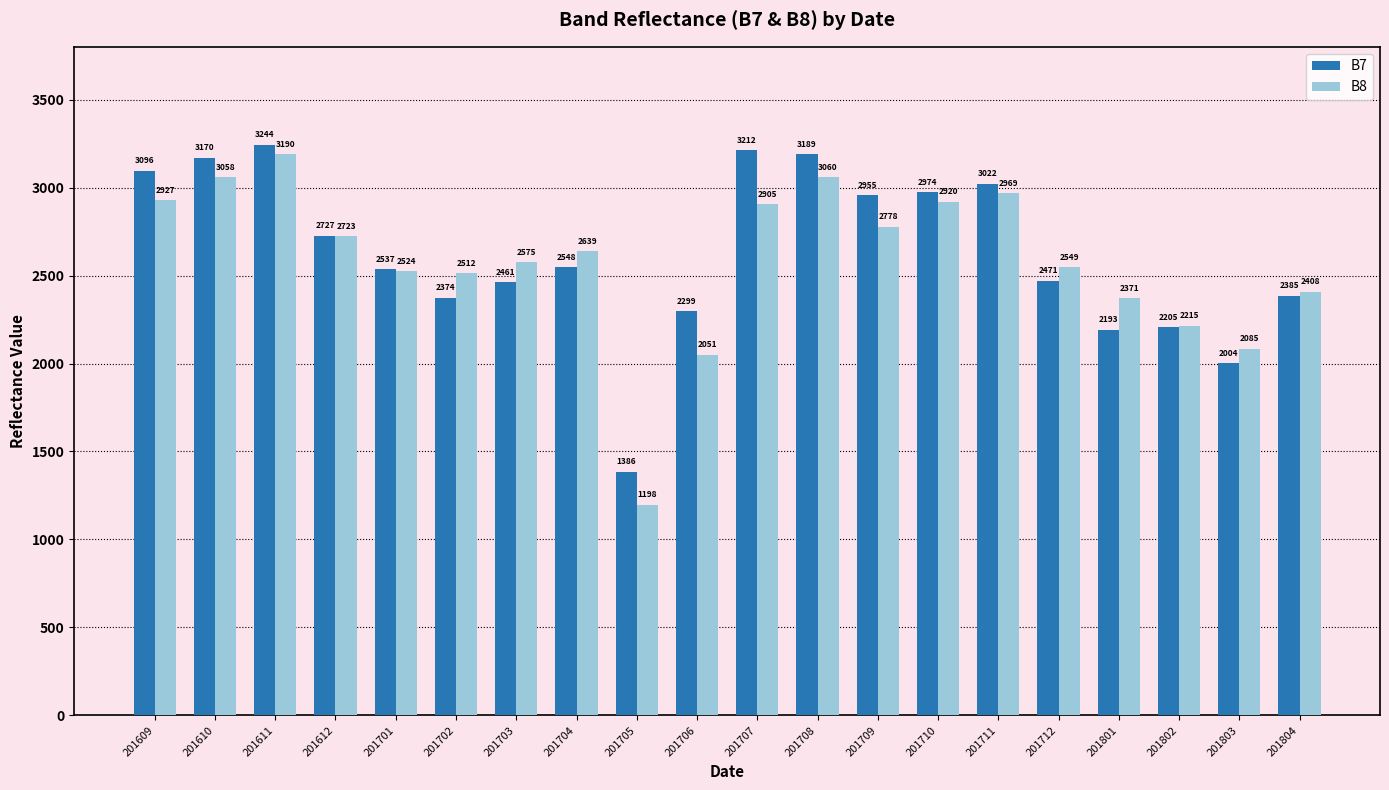

The value of B8 at 201708 is 5500. True or false?

False